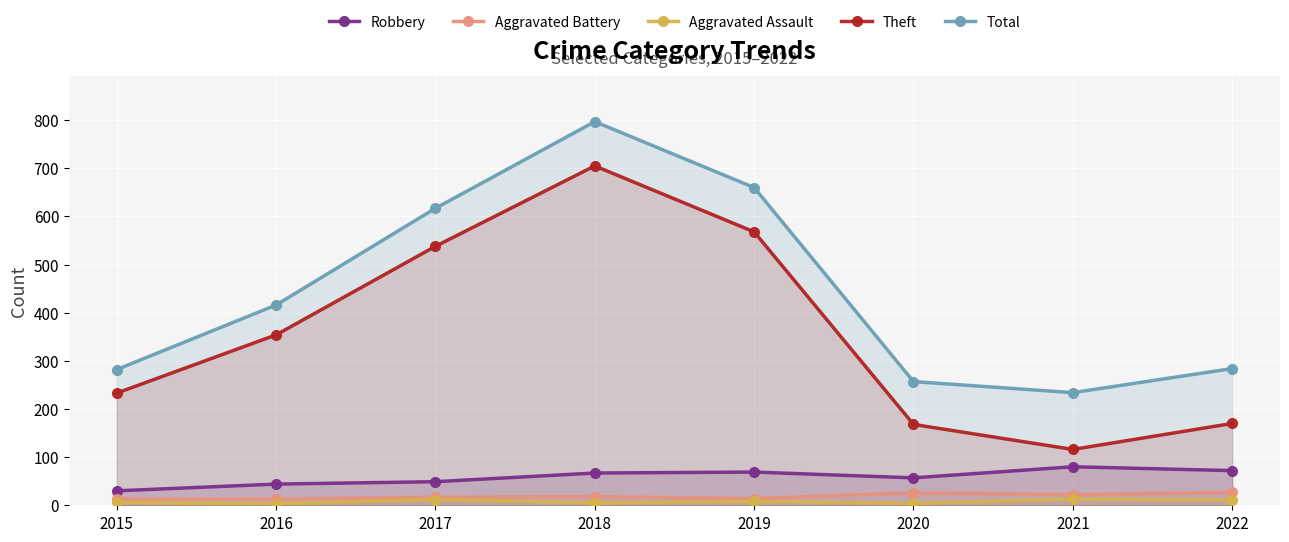

Where is the first local maximum for Theft?

2018